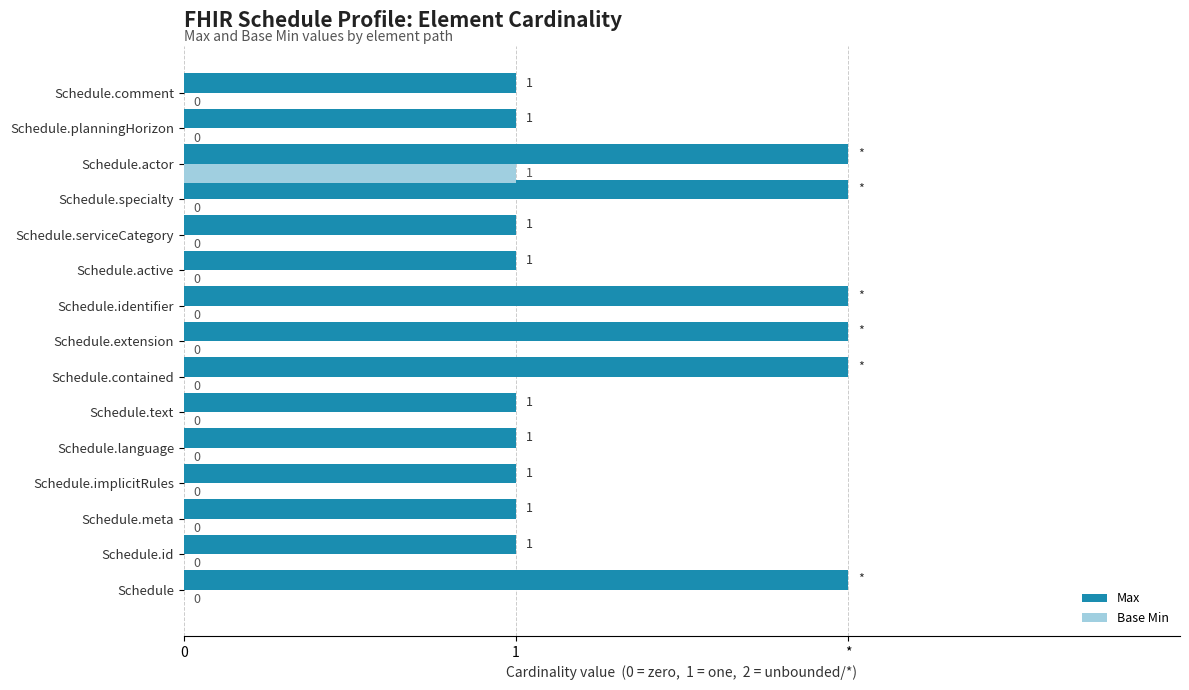

What are all the series names shown in the legend?

Max, Base Min